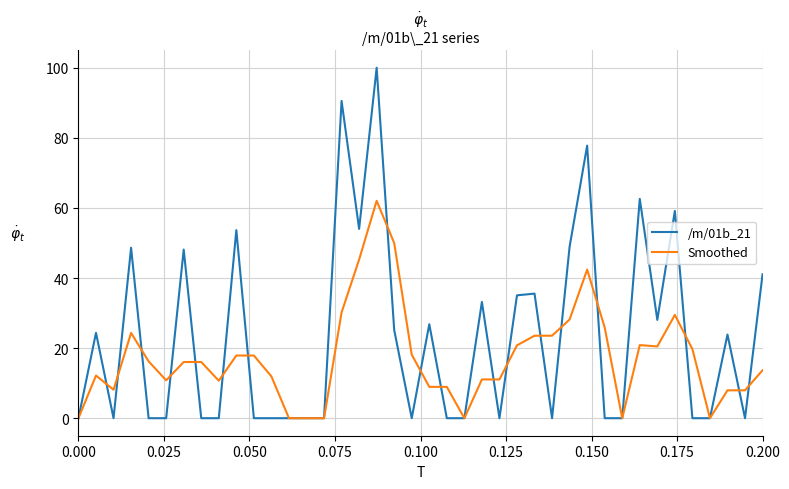

Rank the series by their average value, from lowest to highest.

Smoothed, /m/01b_21